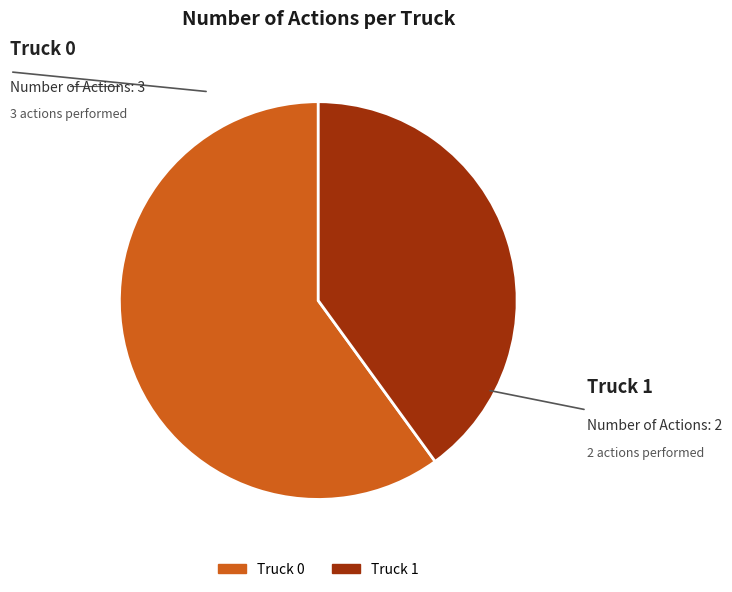

What is the largest slice in the pie chart?

Truck 0